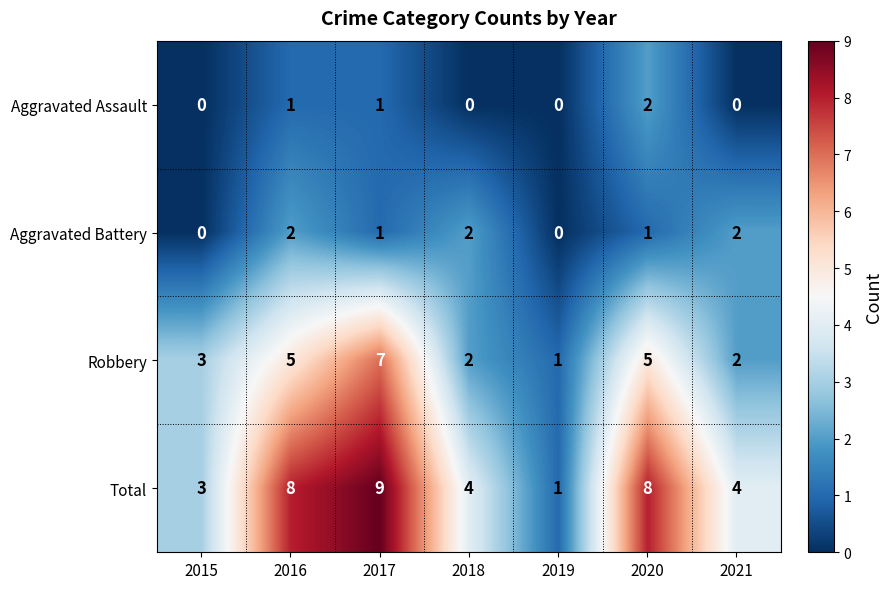

Count the Aggravated Battery values in the range 0 to 2.

7